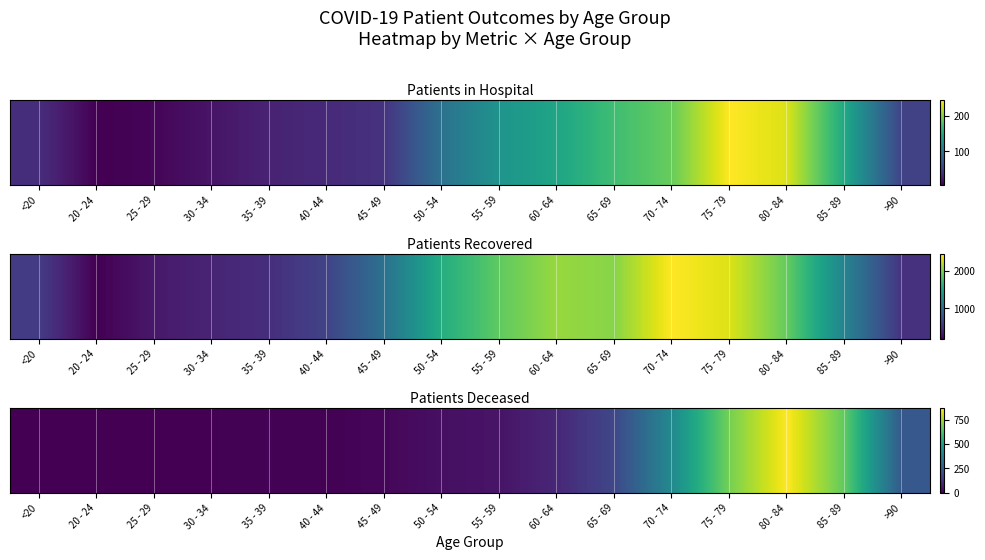

How many positive values are there?

15